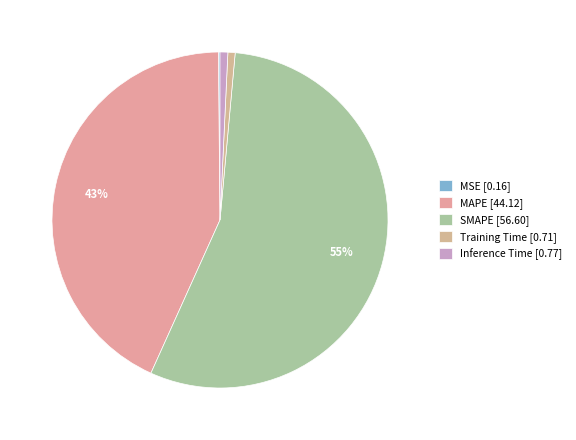

To the nearest percent, what is the average slice percentage?

20%